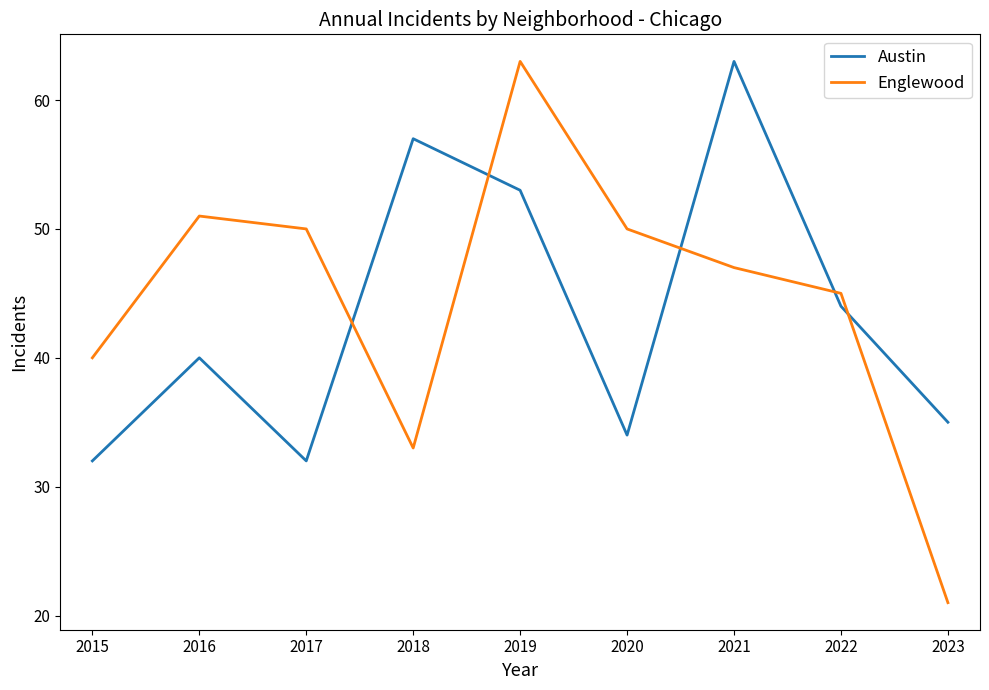

Which series changed the most between 2015 and 2022?

Austin